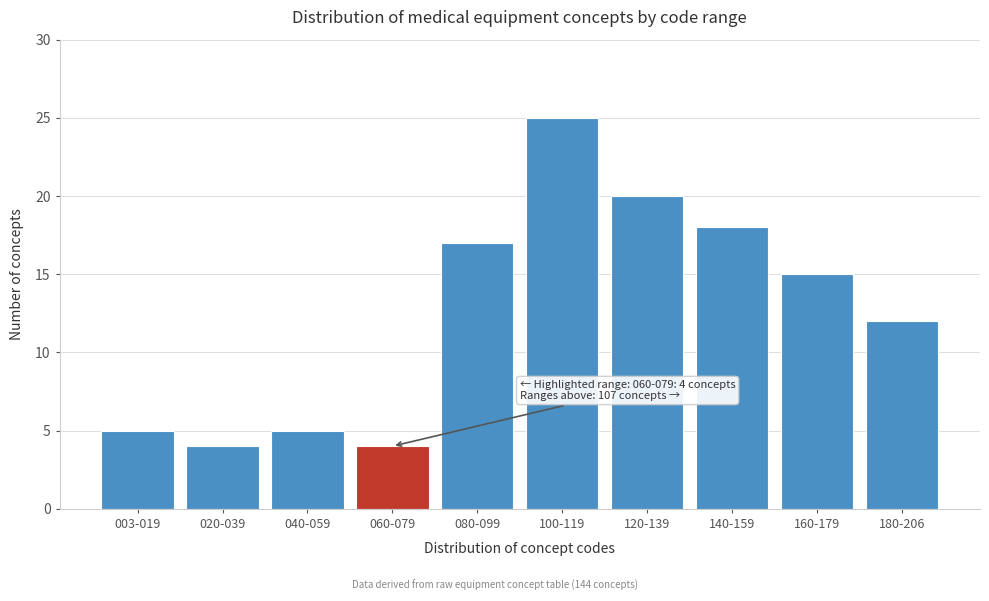

Reading left to right, extract all data points from this chart.

5	4	5	4	17	25	20	18	15	12